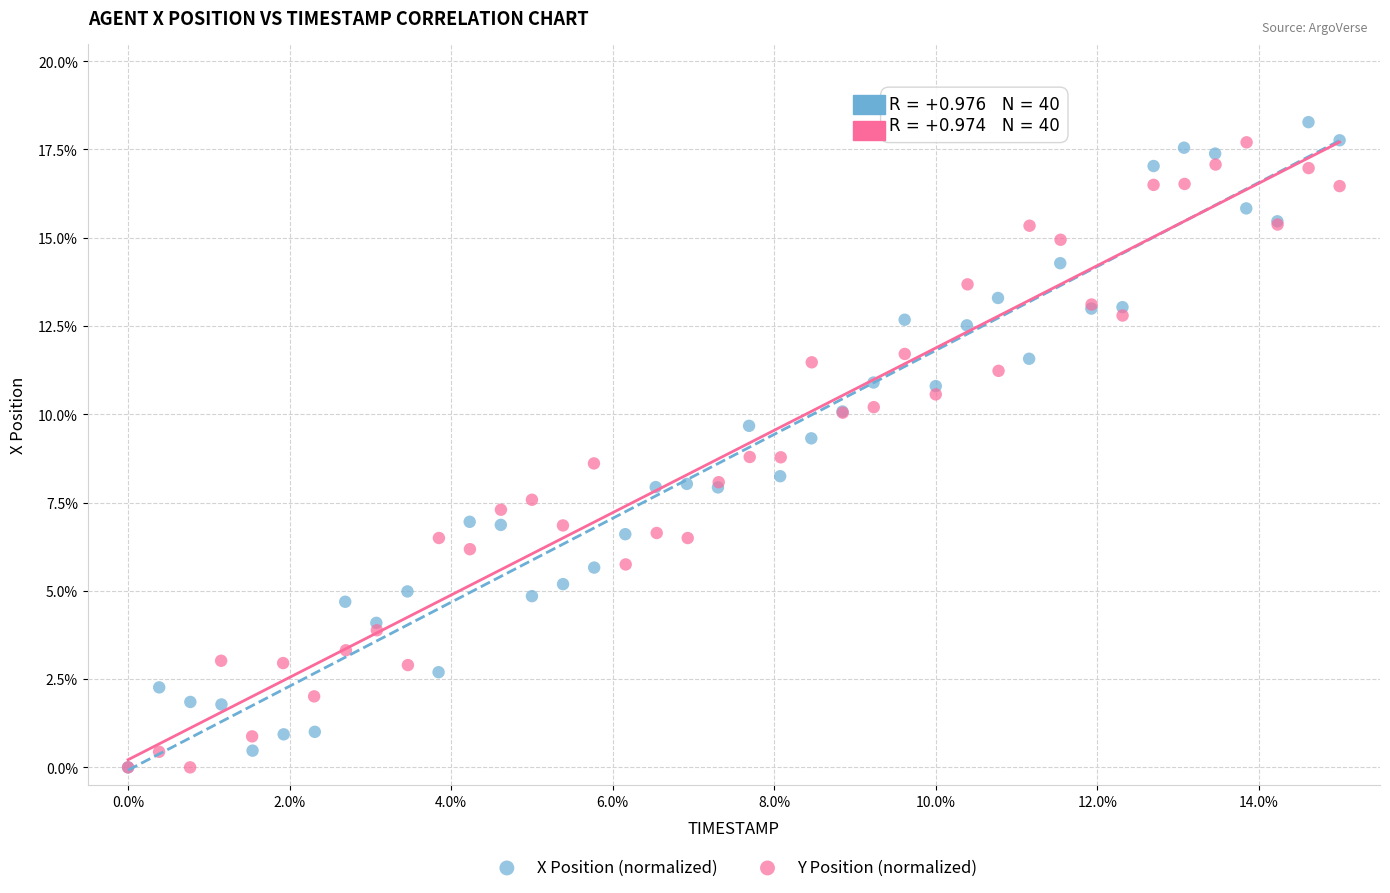

What are all the series names shown in the legend?

X Position (normalized), Y Position (normalized)